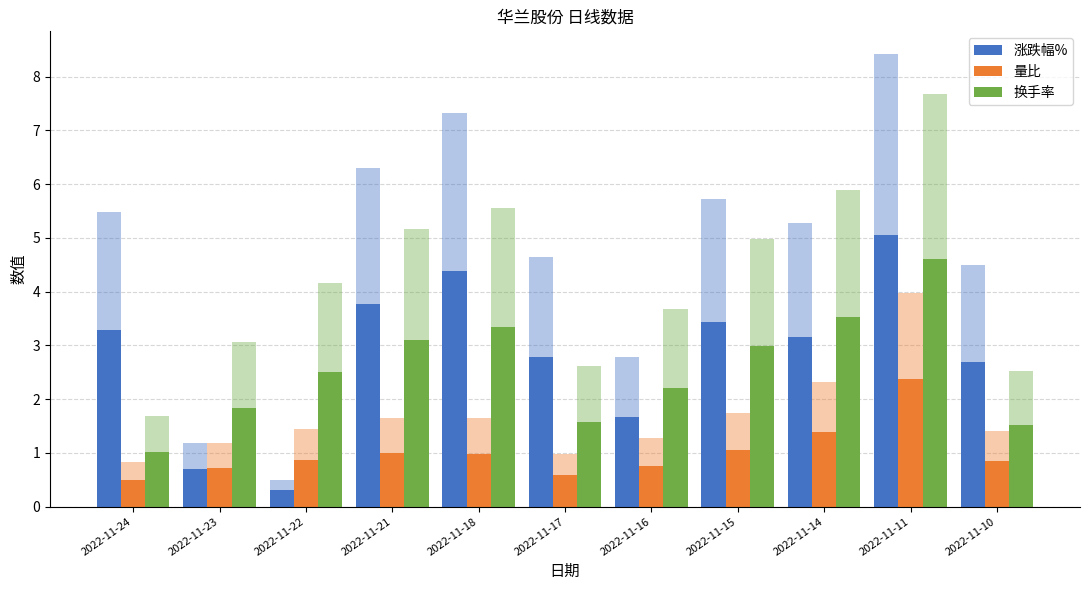

Between 2022-11-24 and 2022-11-18, which series saw the biggest shift?

换手率